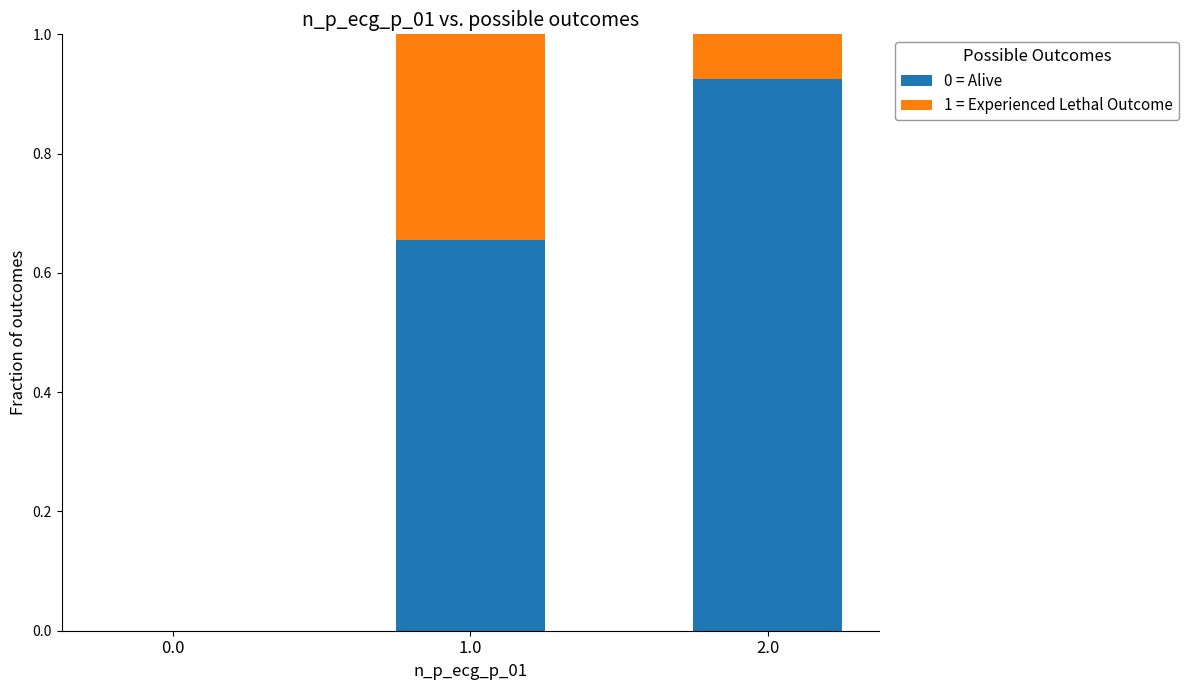

Are the bars horizontal?

No